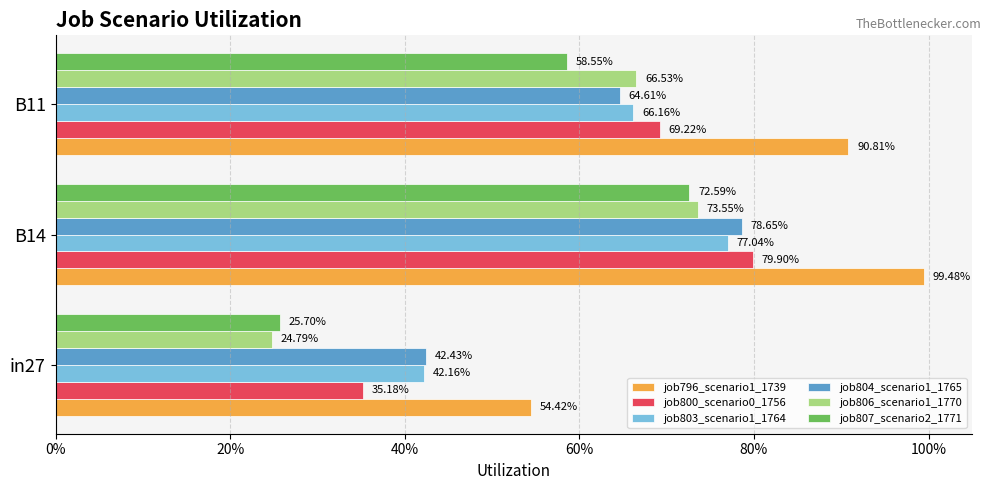

What are all the series names shown in the legend?

job796_scenario1_1739, job800_scenario0_1756, job803_scenario1_1764, job804_scenario1_1765, job806_scenario1_1770, job807_scenario2_1771